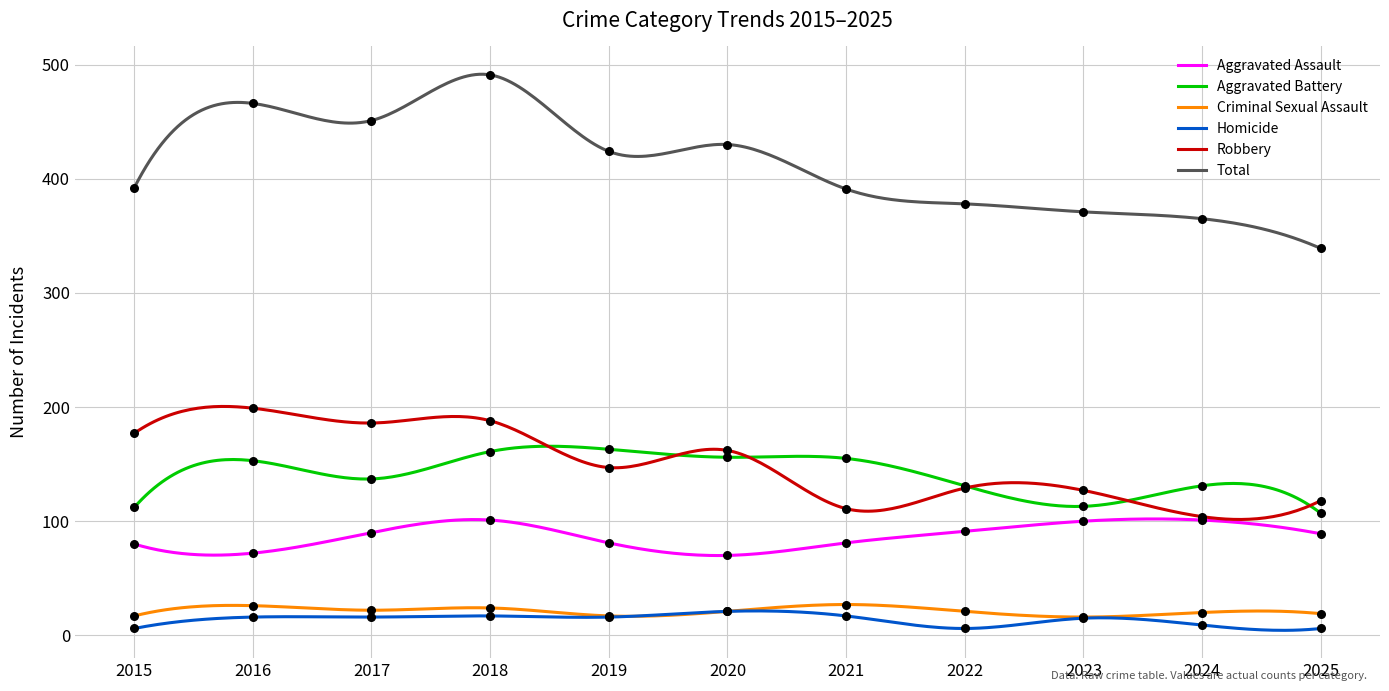

At which category is the sum across all series the highest?

2018